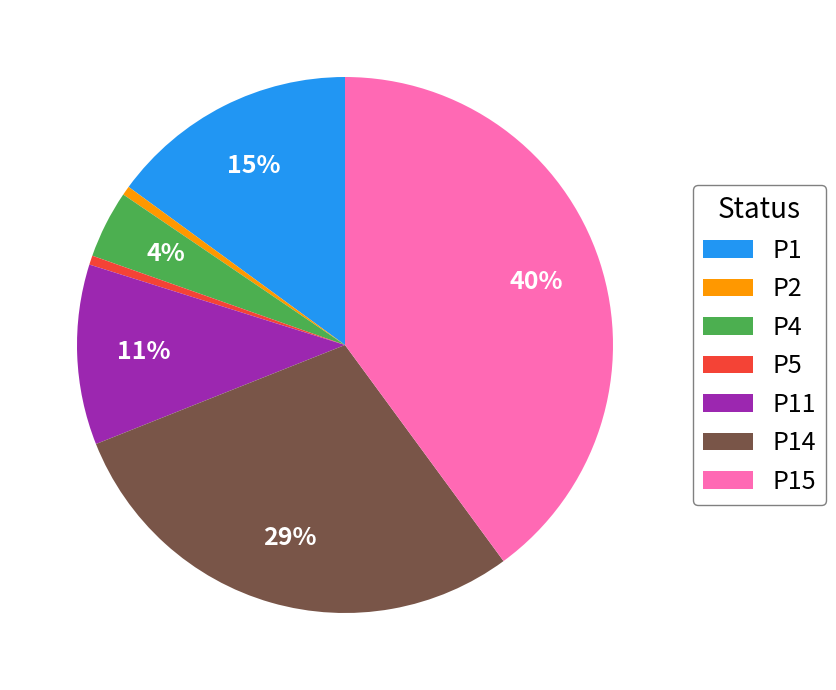

What is the largest slice in the pie chart?

P15